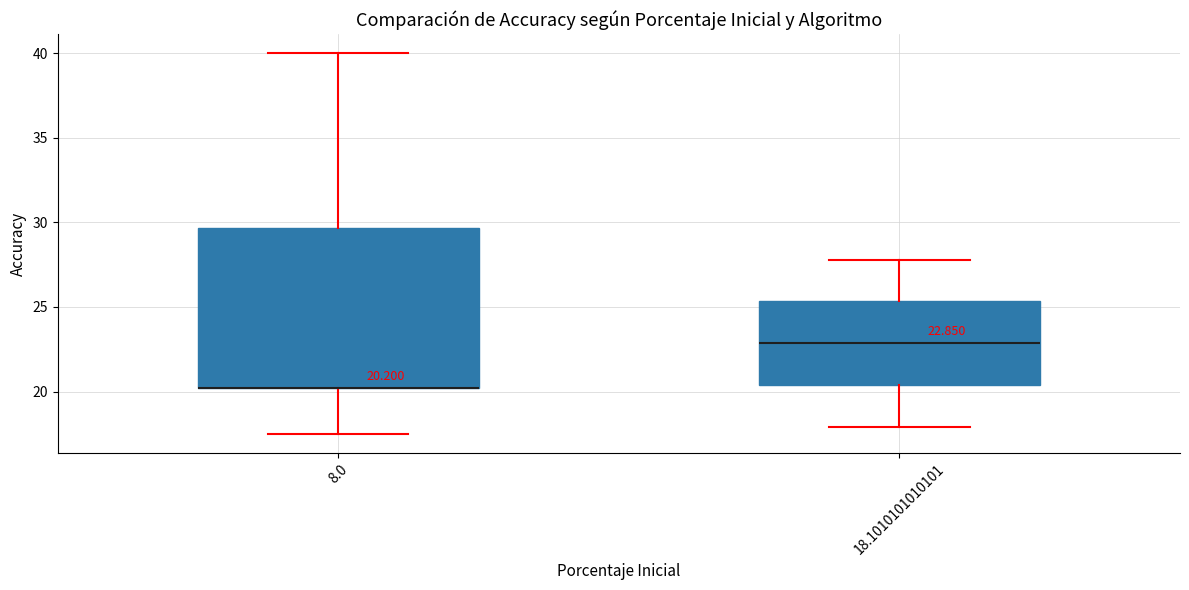

Which box is the tallest, from its lower edge to its upper edge?

8.0